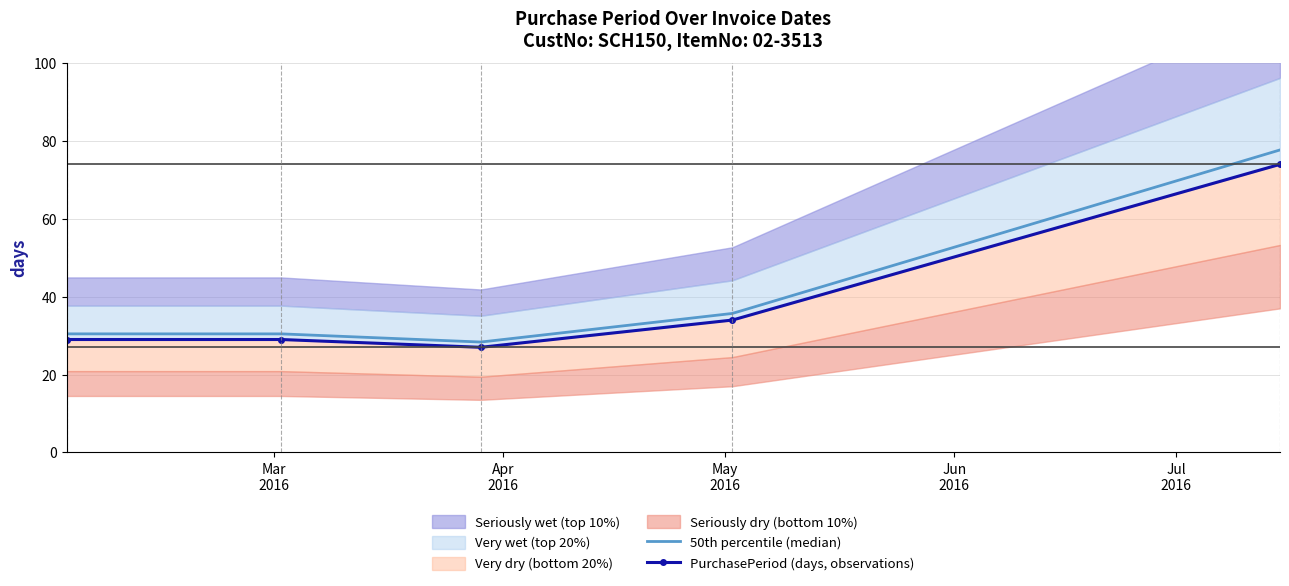

Is this an area chart (filled region under the line)?

No